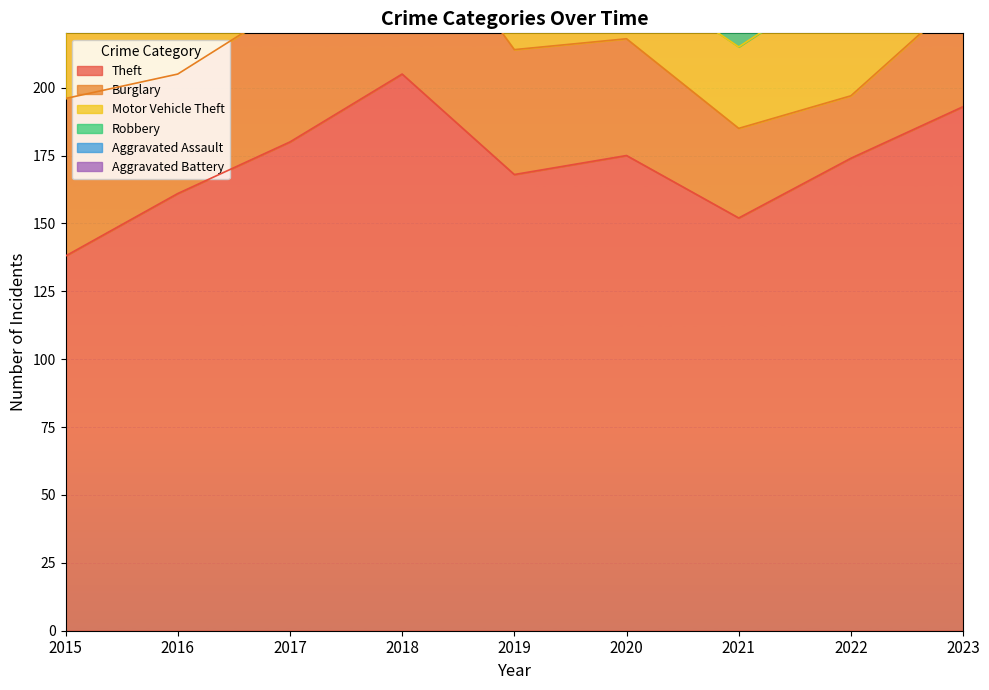

Which label corresponds to the smallest value in the chart?

2021